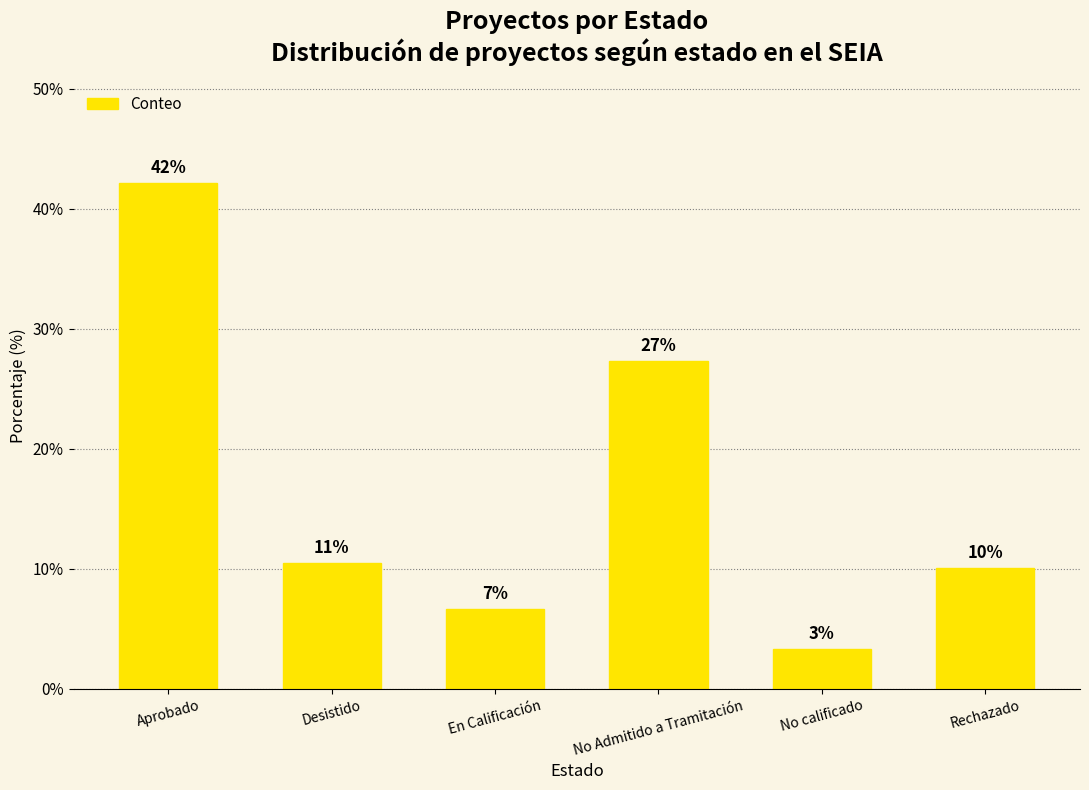

List the labels in order of value, smallest first.

No calificado, En Calificación, Rechazado, Desistido, No Admitido a Tramitación, Aprobado